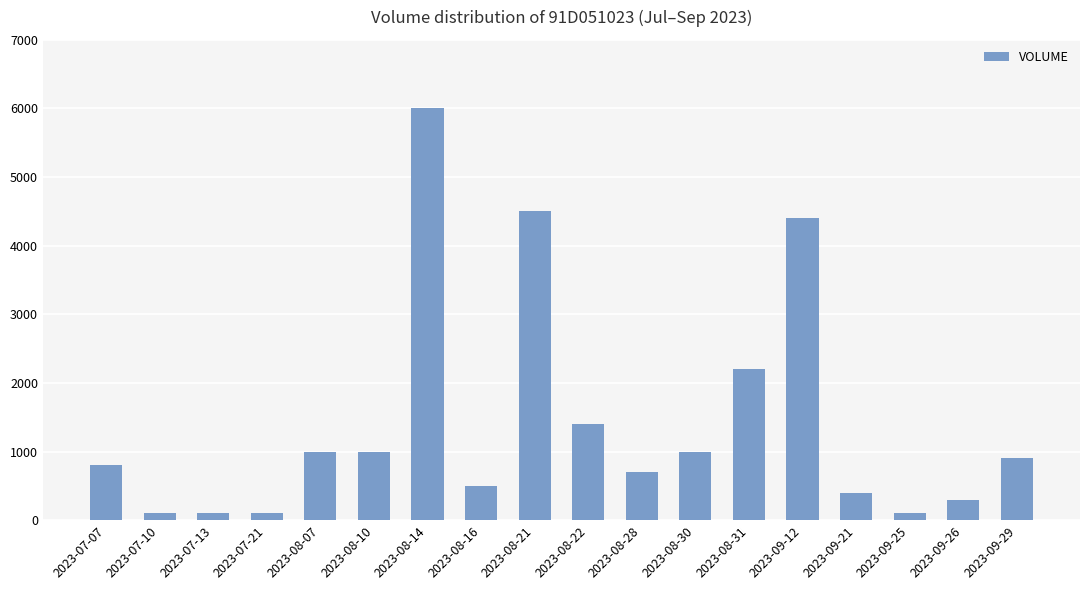

Which has a higher value, 2023-07-07 or 2023-07-13?

2023-07-07